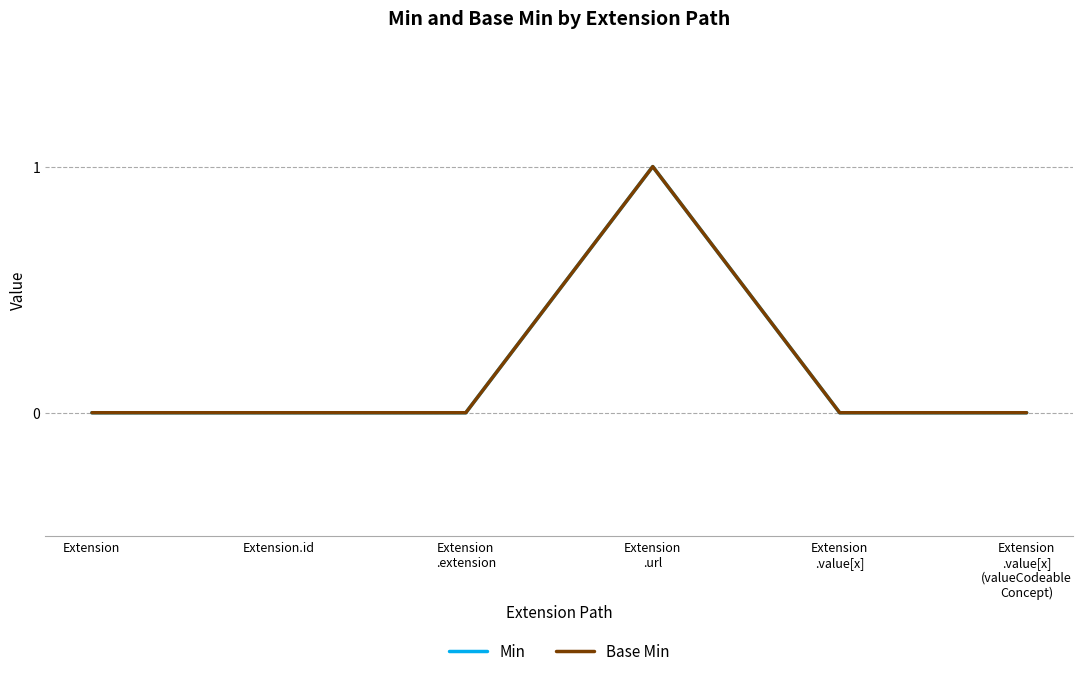

List the series in order of their peak value, highest first.

Min, Base Min